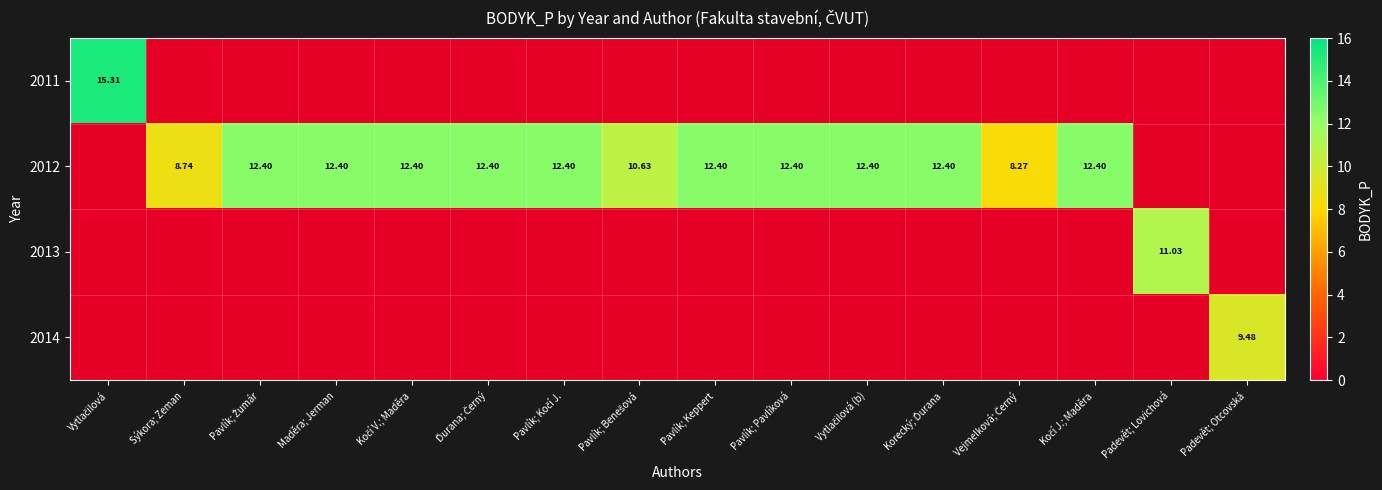

How many categories are shown in the chart?

16